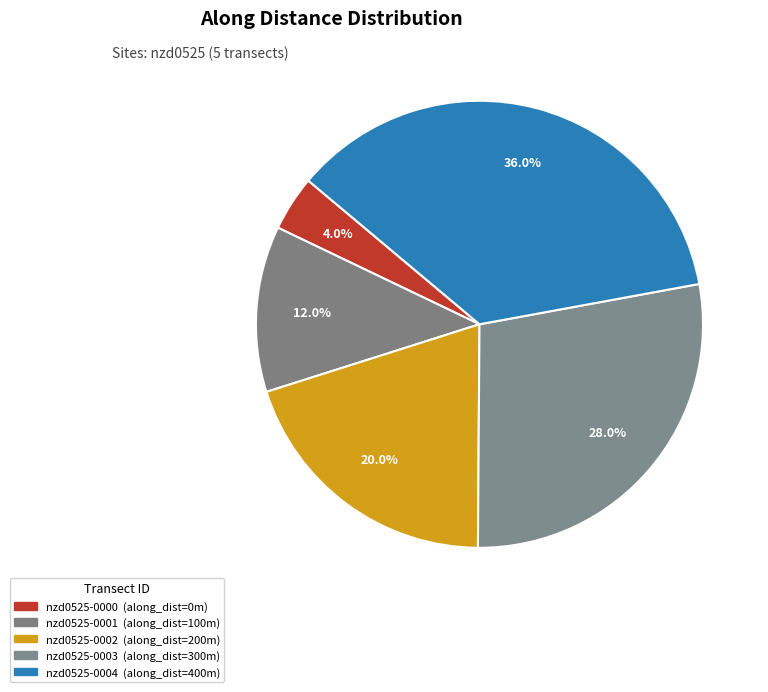

Rank the categories by value from lowest to highest.

nzd0525-0000, nzd0525-0001, nzd0525-0002, nzd0525-0003, nzd0525-0004